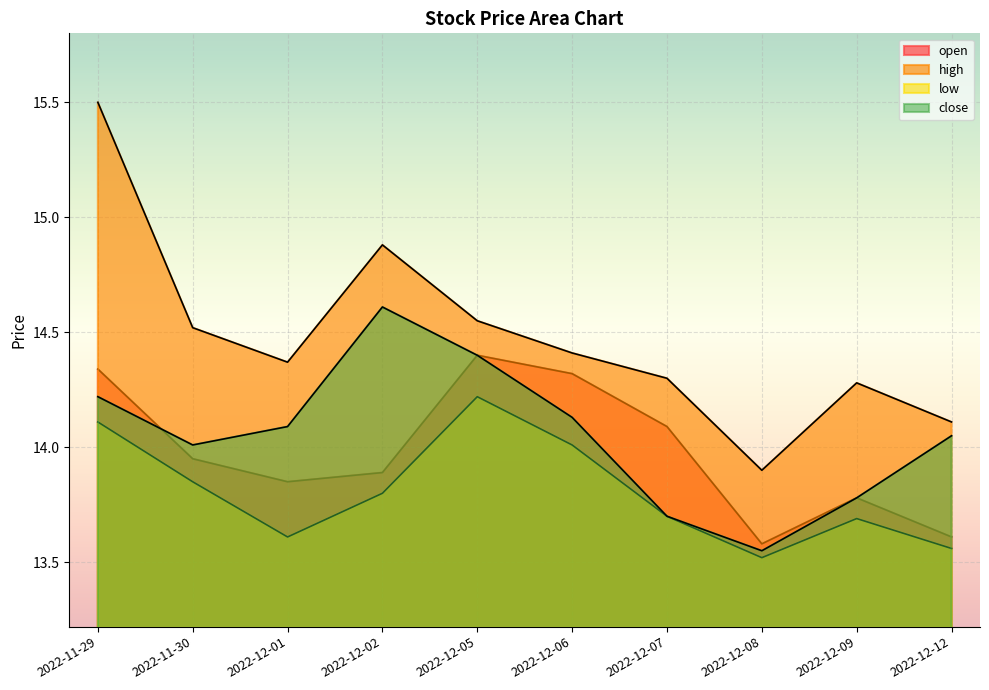

What value does the high series have at 2022-12-06?

14.4